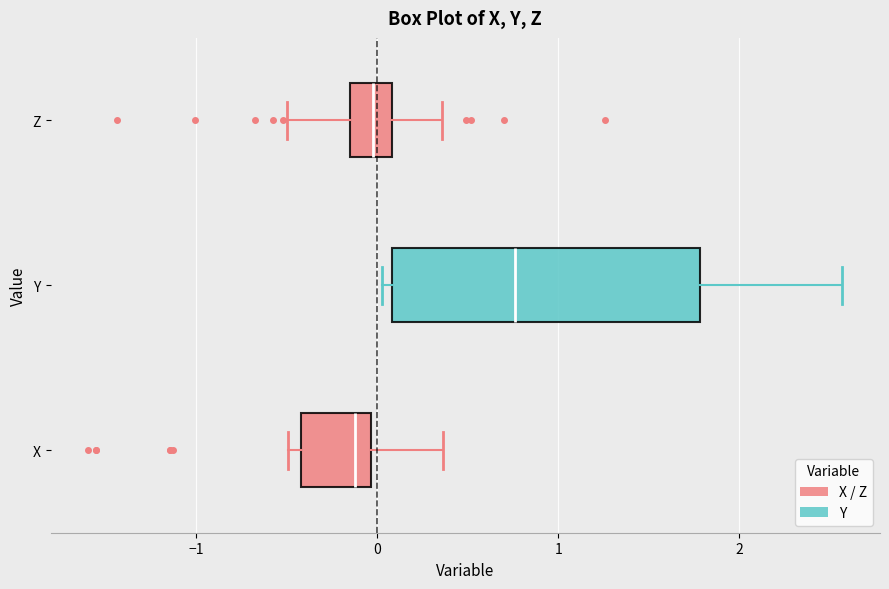

Reading bottom to top, transcribe this box plot: for each box, give where its median line is, the range the box spans, and where its two whiskers end, as read against the x-axis. The values are not printed on the chart, so give them approximately, as read against the axis.

X: median -0.1, box -0.4 to 0.0, whiskers -0.5 to 0.4
Y: median 0.8, box 0.1 to 1.8, whiskers 0.0 to 2.6
Z: median 0.0, box -0.2 to 0.1, whiskers -0.5 to 0.4